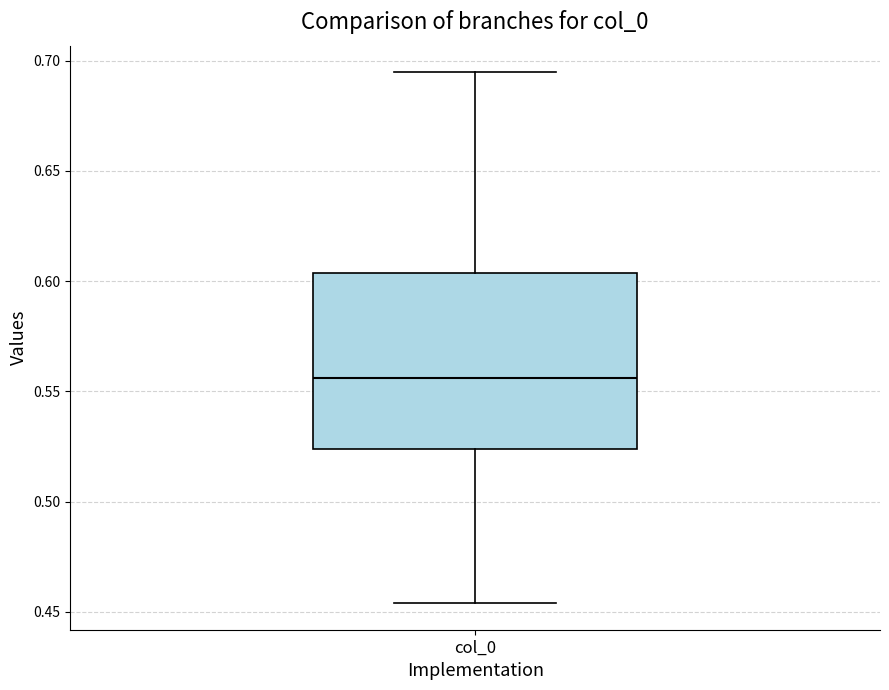

Where does the upper whisker of the box for col_0 end on the y-axis? The values are not printed on the chart, so give them approximately, as read against the axis.

0.695